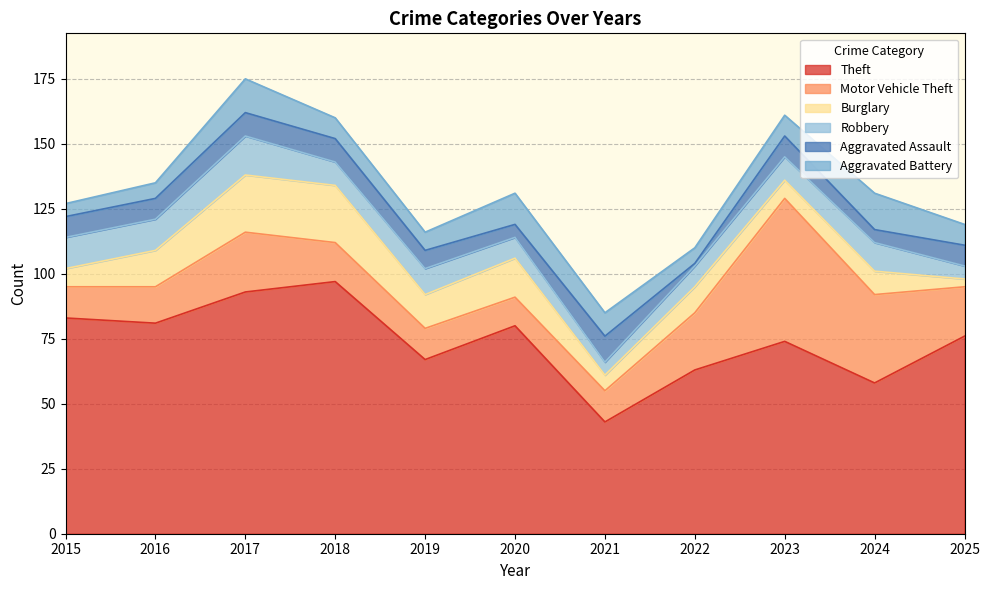

Rank the categories by Theft value from highest to lowest.

2018, 2017, 2015, 2016, 2020, 2025, 2023, 2019, 2022, 2024, 2021